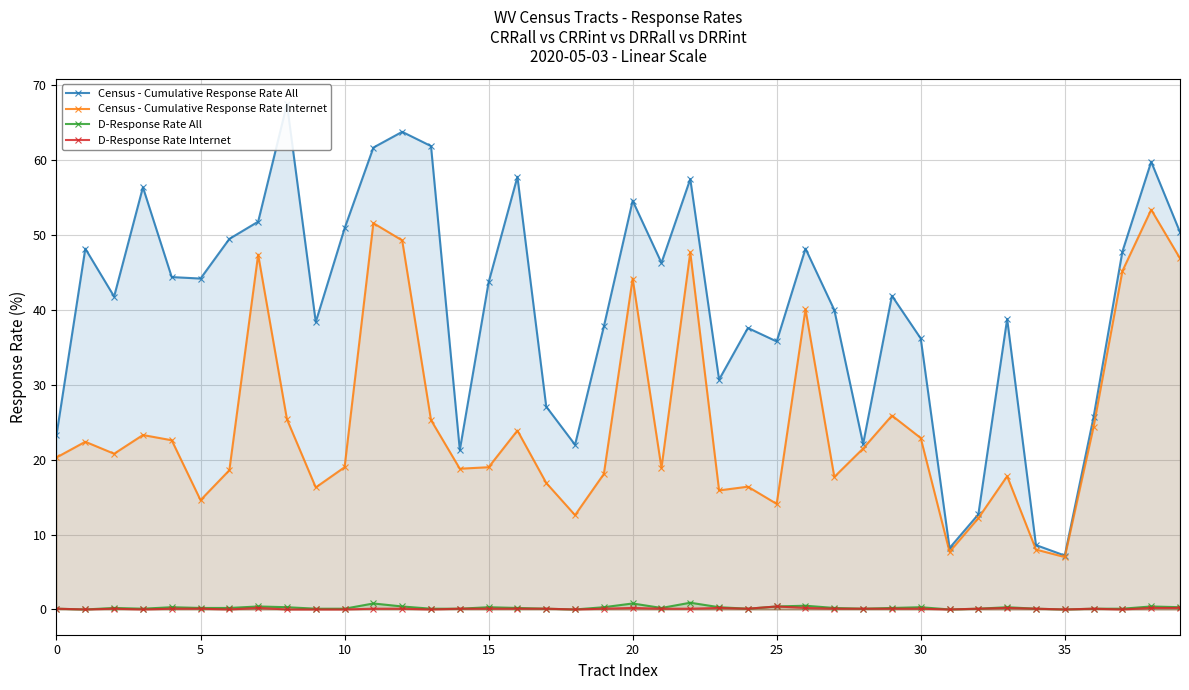

What is the label of the 20th point from the left?

19